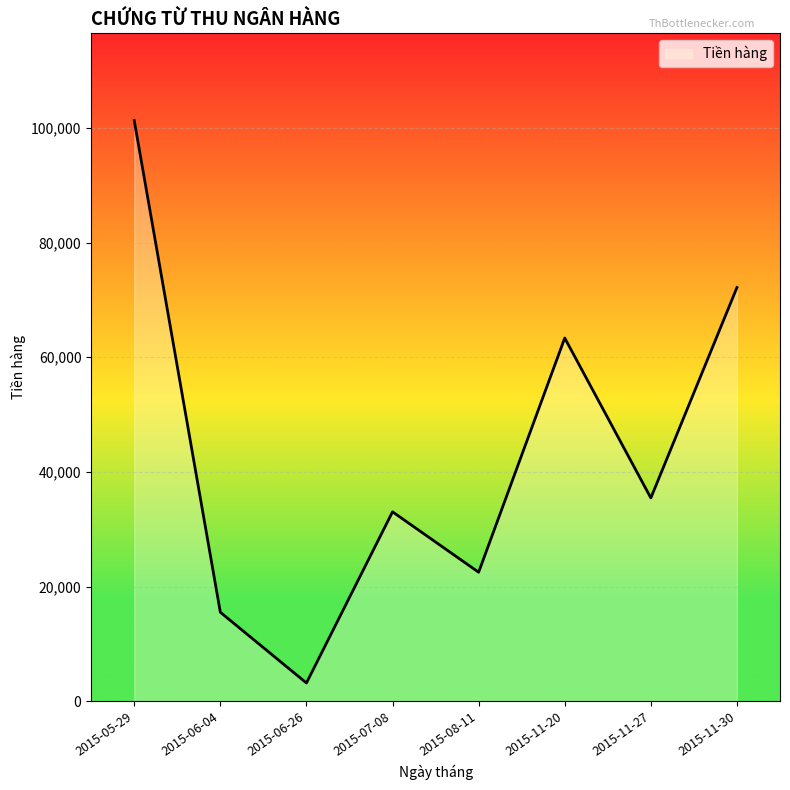

What is the smallest value displayed?

3211.3